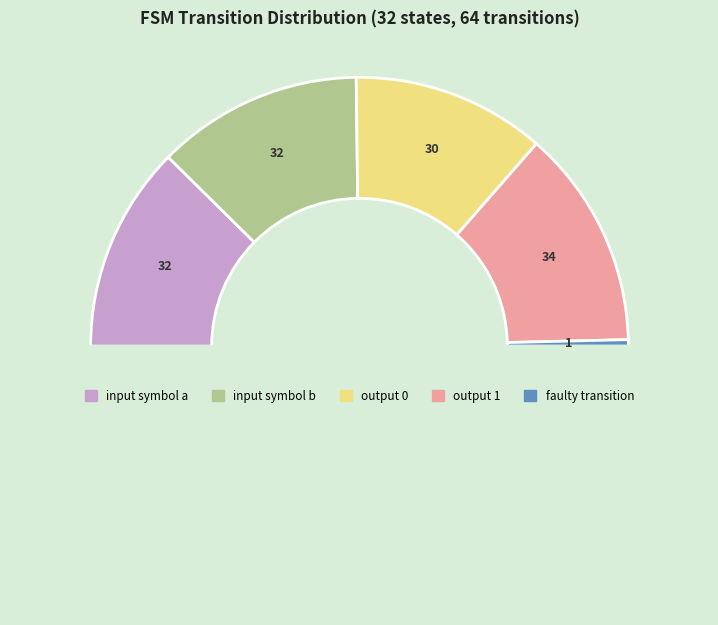

To the nearest percent, what is the average slice percentage?

20%